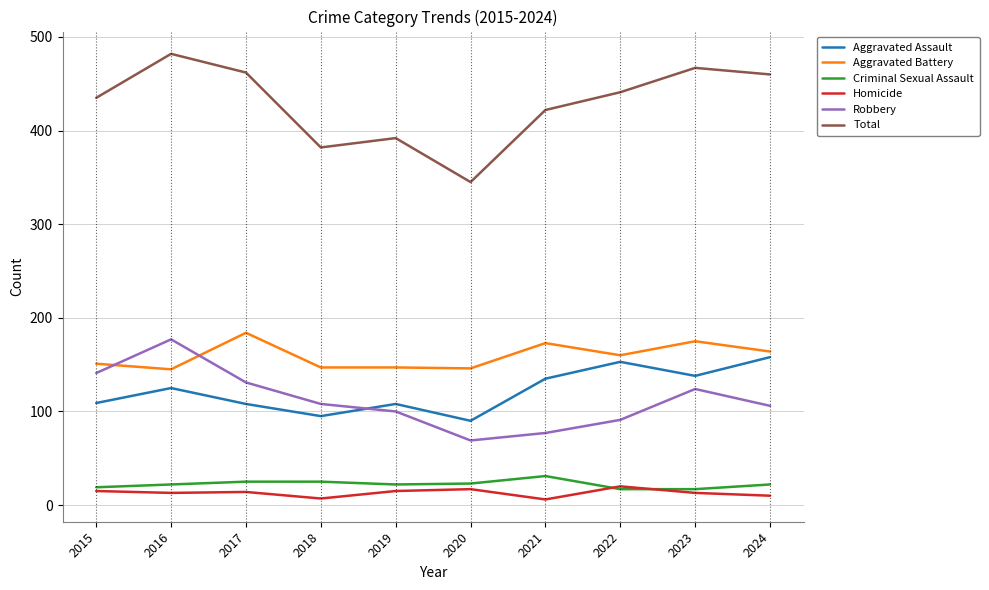

Rank the series by their maximum value, from highest to lowest.

Total, Aggravated Battery, Robbery, Aggravated Assault, Criminal Sexual Assault, Homicide